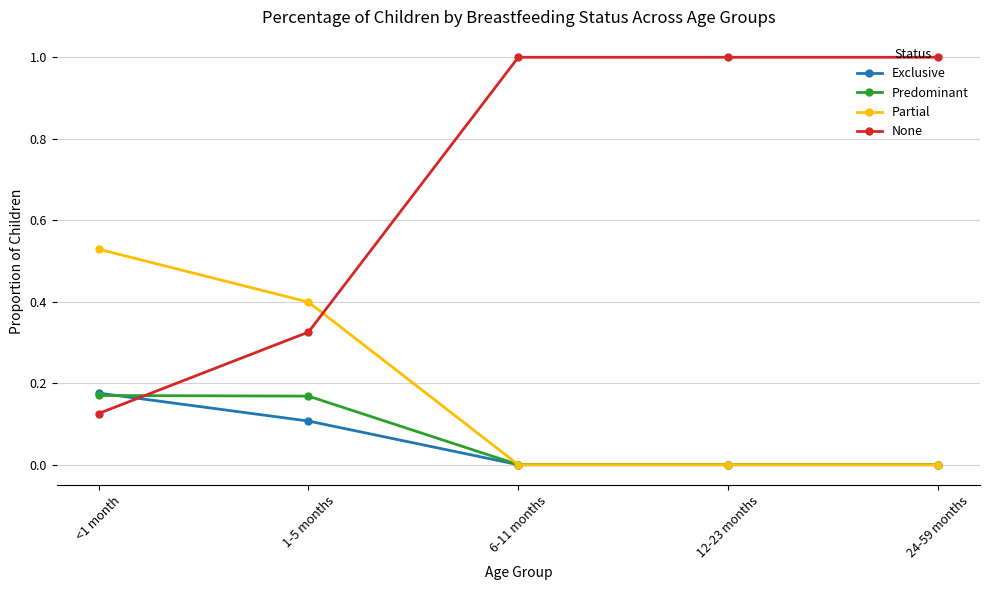

True or false: Predominant has a value of 0.0 at 24-59 months.

True